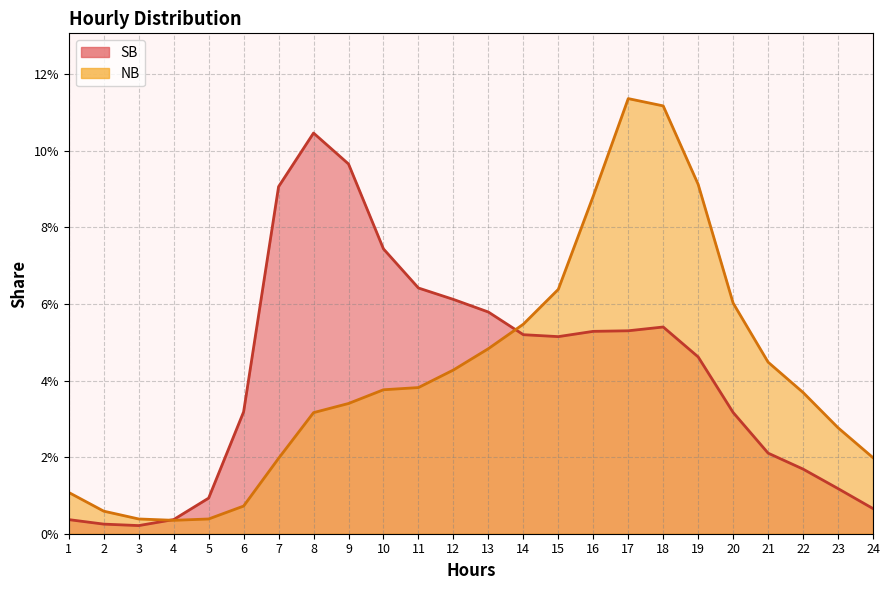

At 11, list the series in order from largest to smallest.

SB, NB